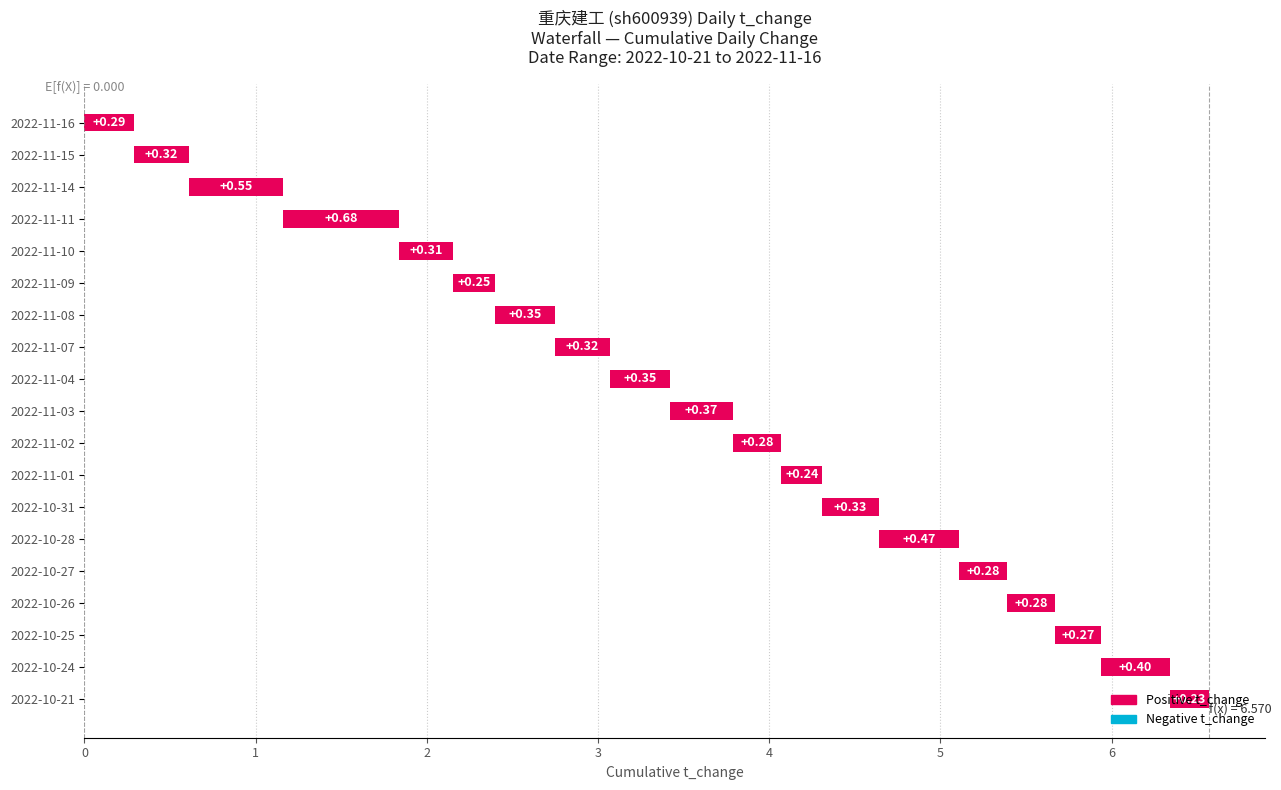

Reading left to right, transcribe all the data shown in this chart.

0.3	0.3	0.6	0.7	0.3	0.2	0.3	0.3	0.3	0.4	0.3	0.2	0.3	0.5	0.3	0.3	0.3	0.4	0.2